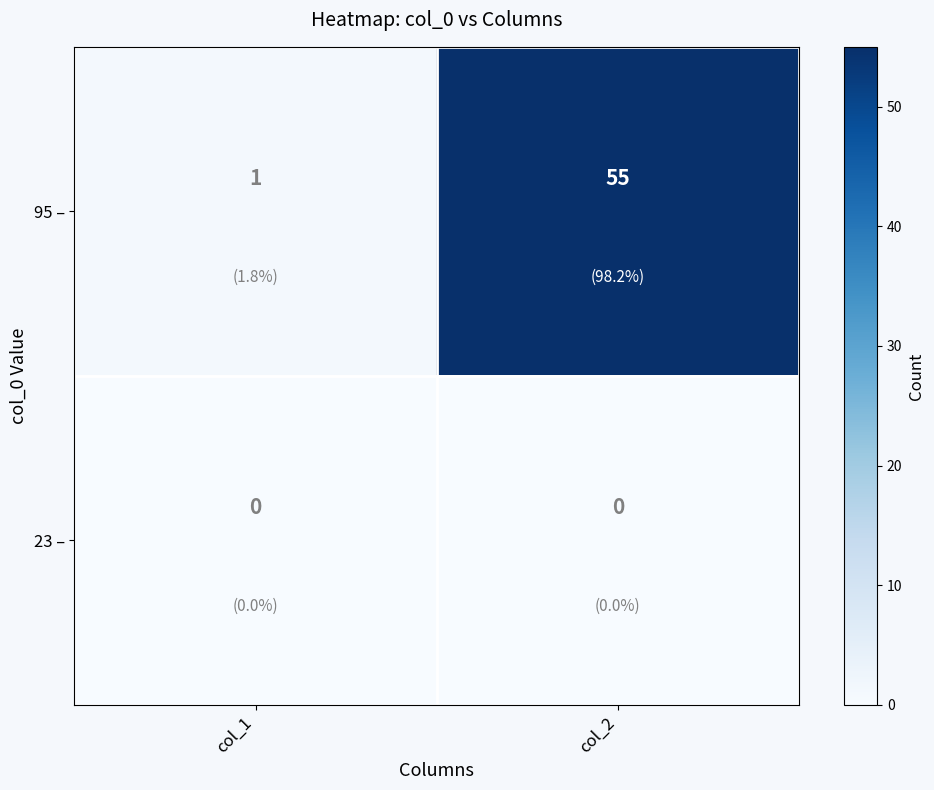

Rank the series by their average value, from lowest to highest.

23 –, 95 –